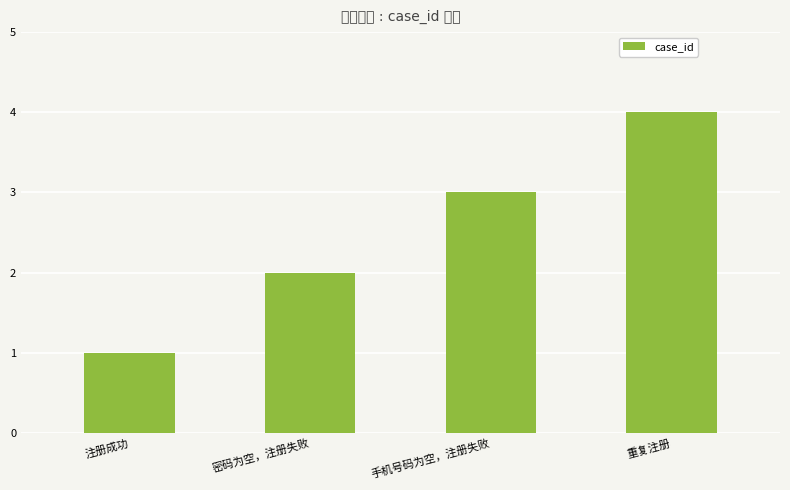

What is the difference between the maximum and minimum values?

3